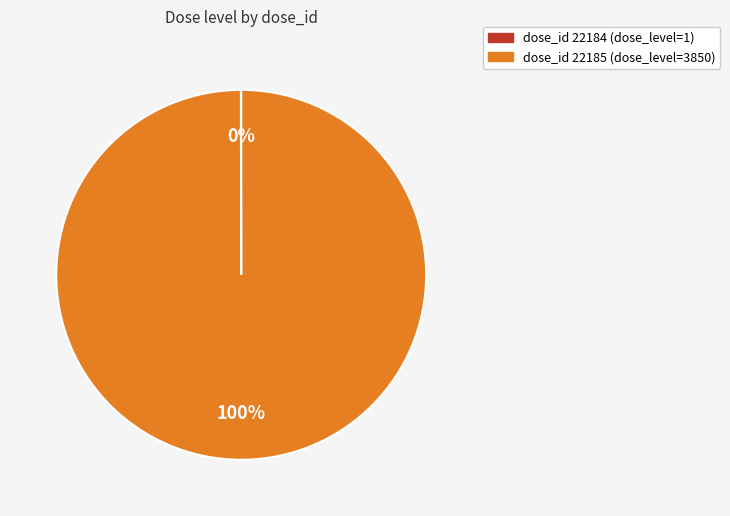

Which slice is the largest?

dose_id 22185 (dose_level=3850)